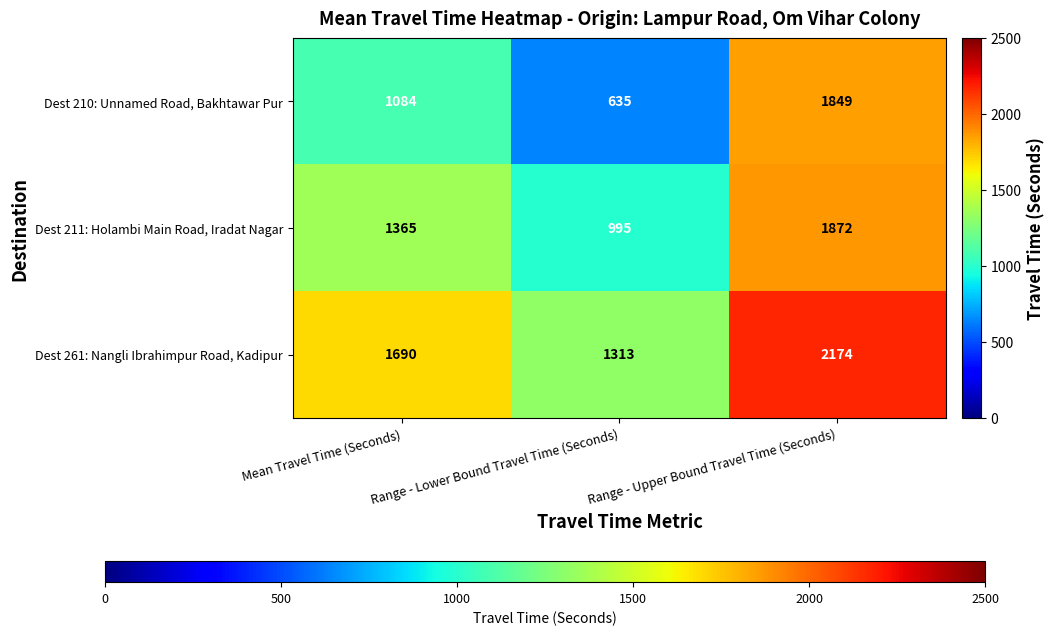

Rank the categories by Dest 261: Nangli Ibrahimpur Road, Kadipur value from highest to lowest.

Range - Upper Bound Travel Time (Seconds), Mean Travel Time (Seconds), Range - Lower Bound Travel Time (Seconds)